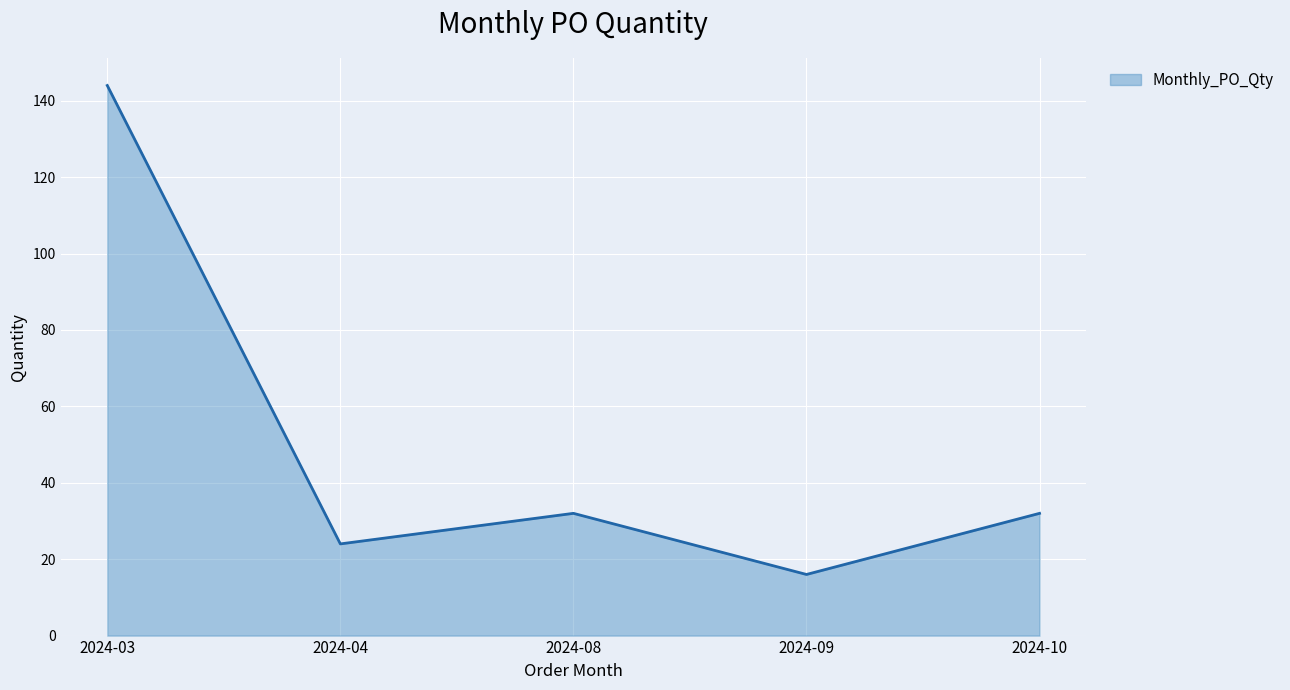

Where is the first local maximum?

2024-08